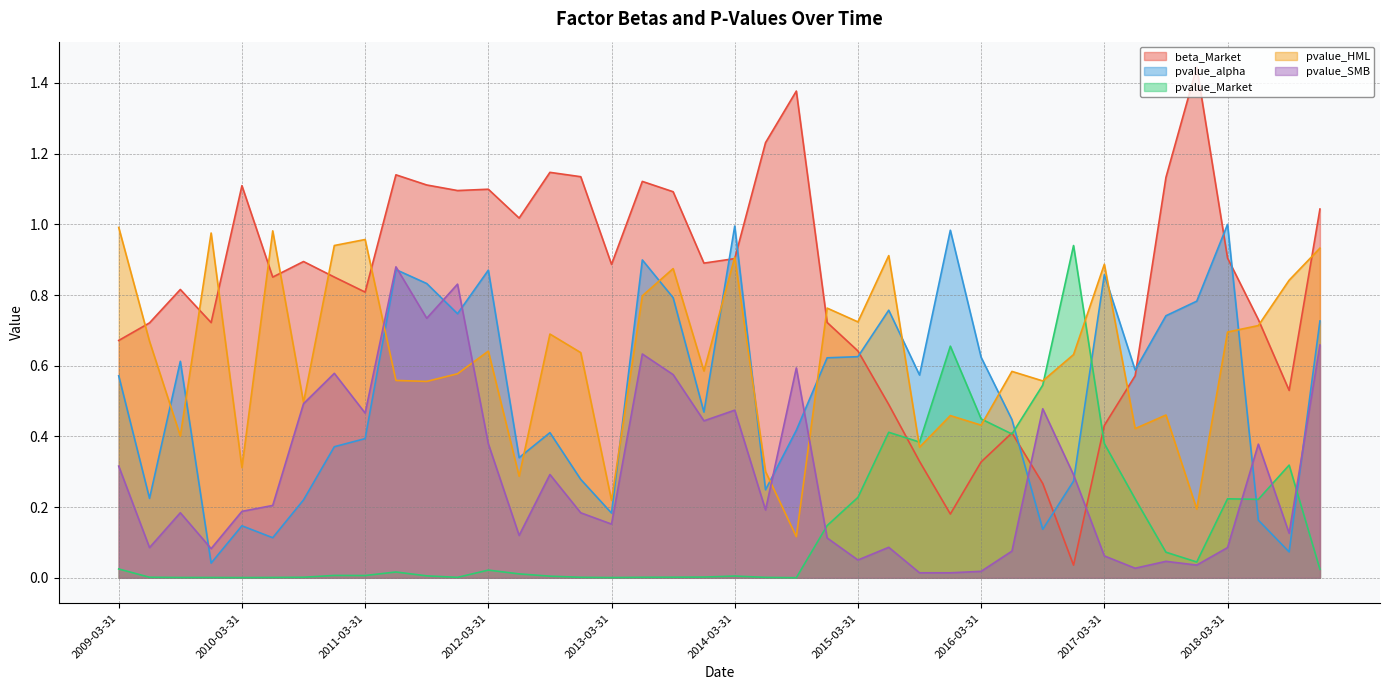

How many lines are shown in the chart?

5